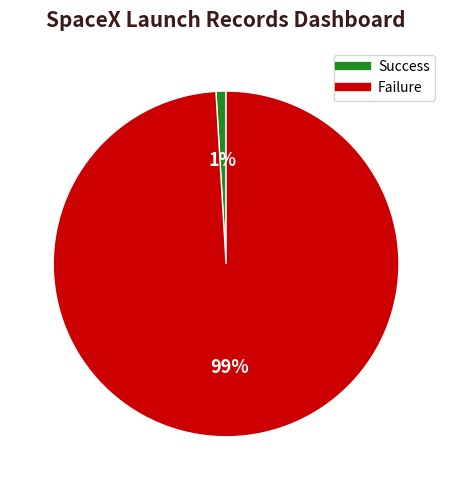

To the nearest percent, what is the difference between the largest and smallest slice percentages?

98%